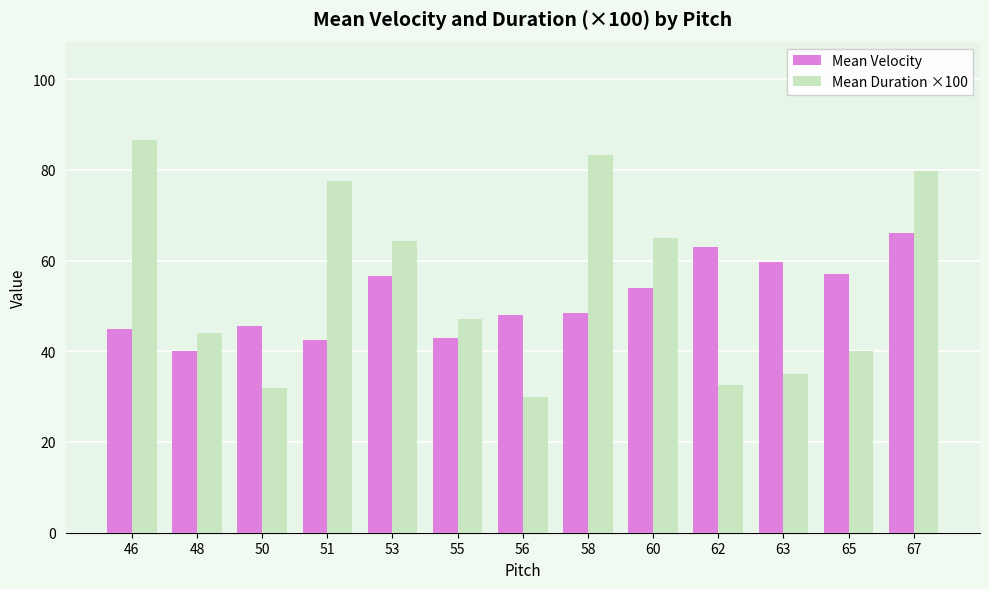

Between 50 and 63, which series saw the biggest shift?

Mean Velocity